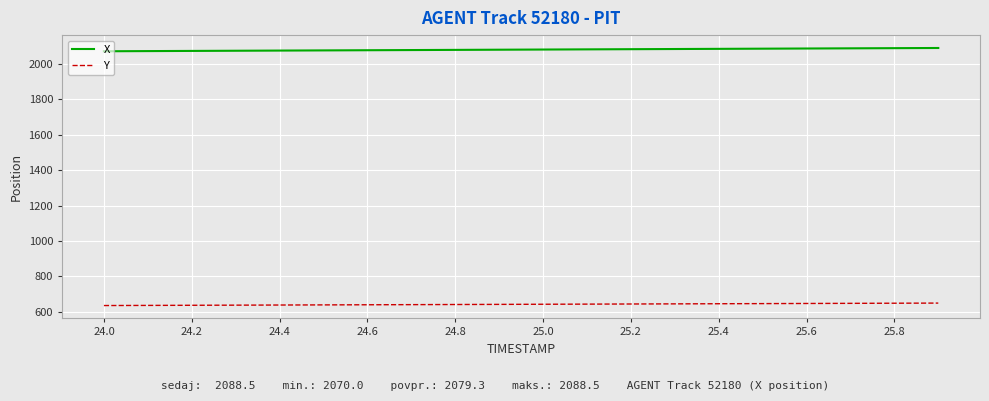

True or false: Y and X cross at least once.

False